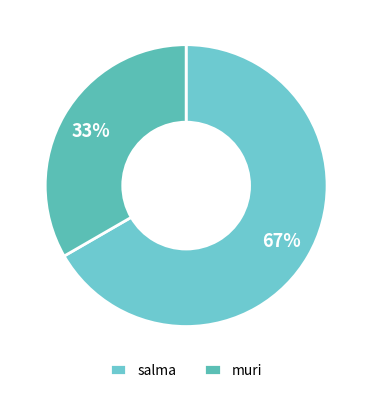

How many slices are in this pie chart?

2